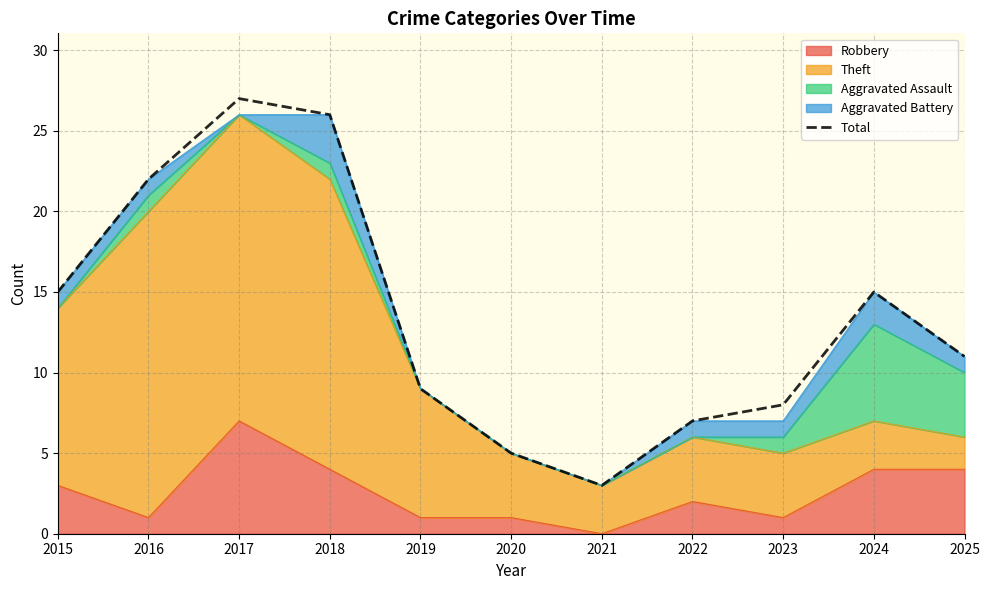

Reading left to right, extract all data points from this chart.

15	22	27	26	9	5	3	7	8	15	11